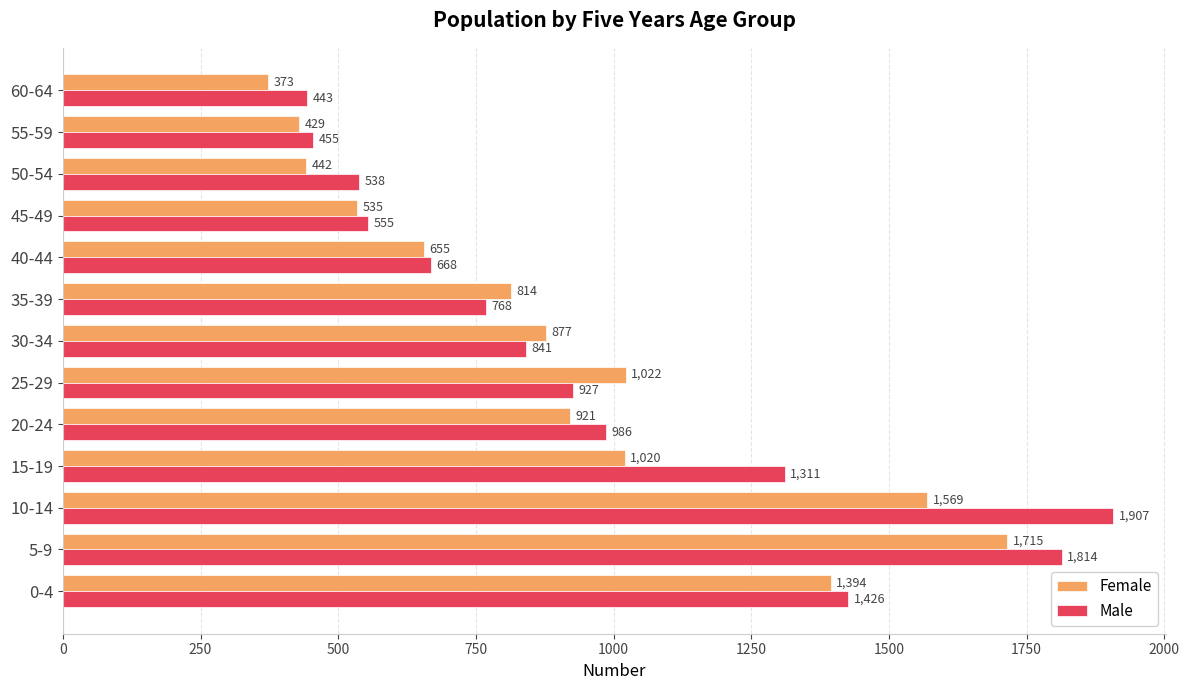

What is the smallest value displayed?

373